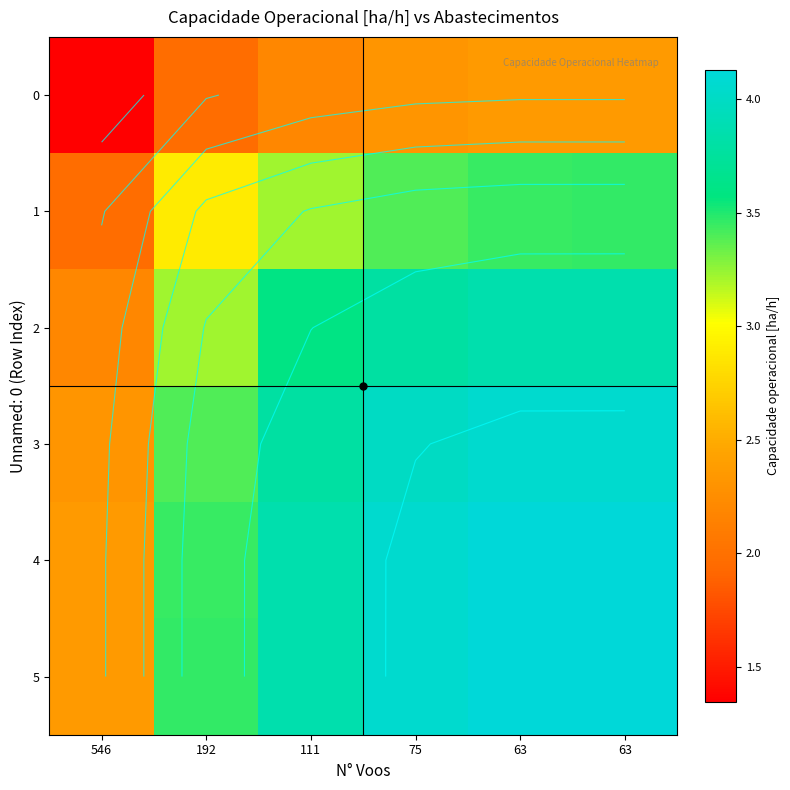

What is the approximate value of 0 at 75?

2.3